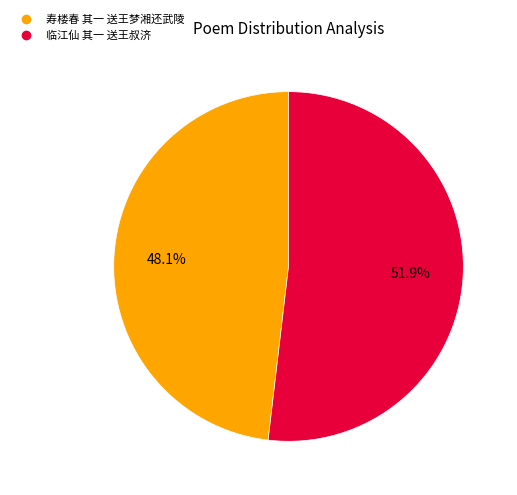

How many slices are in this pie chart?

2